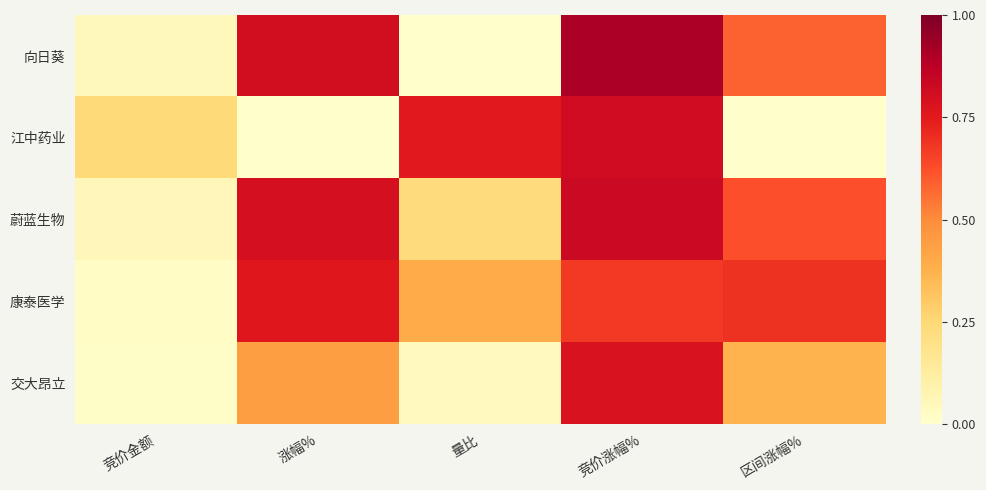

How many distinct data groups are displayed?

5